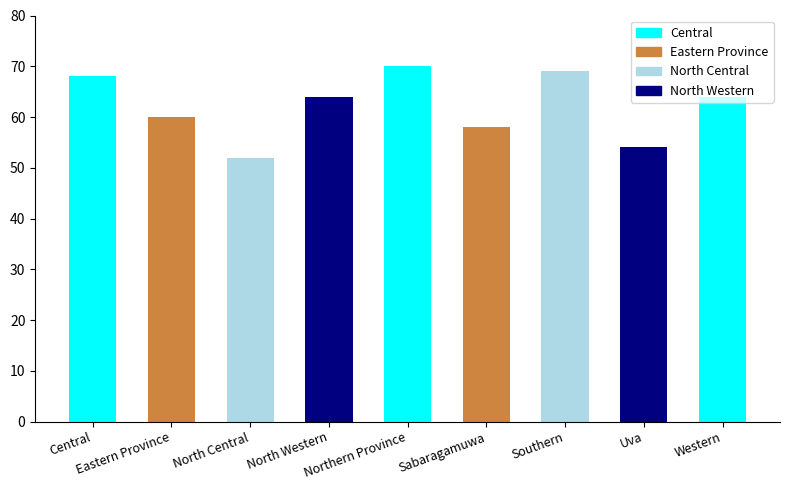

Which category has the highest value across all series?

Northern Province